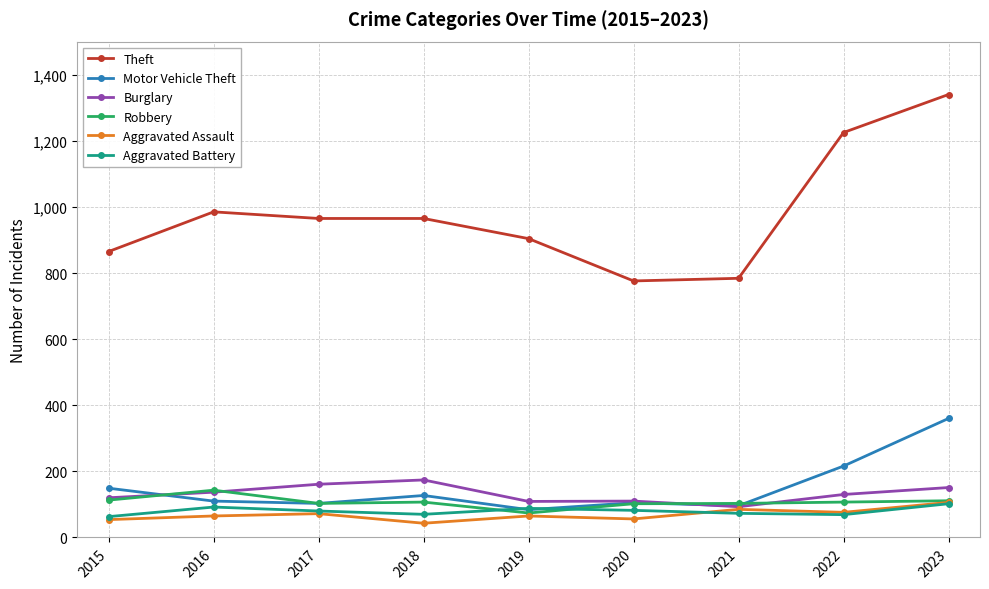

After their last crossing, which series has the higher values: Burglary or Motor Vehicle Theft?

Motor Vehicle Theft